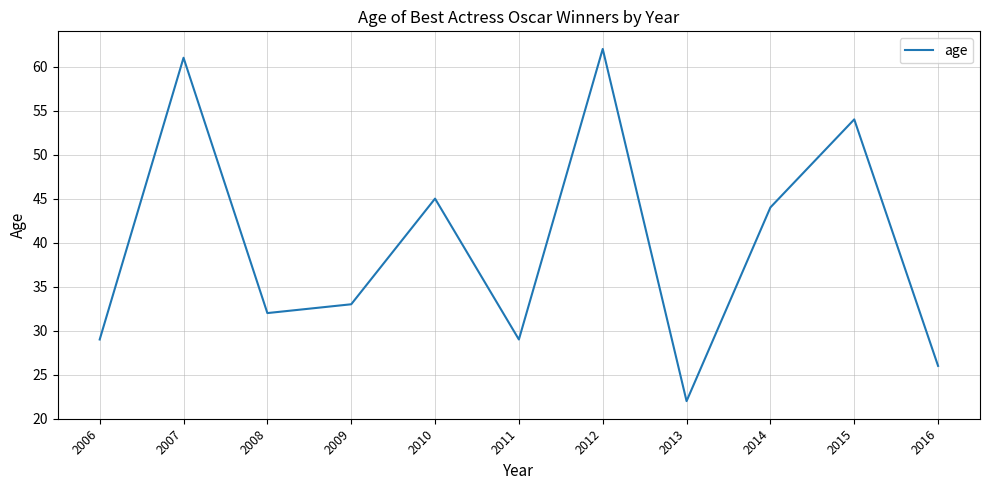

What value does the data have at 2007, to the nearest 5?

60